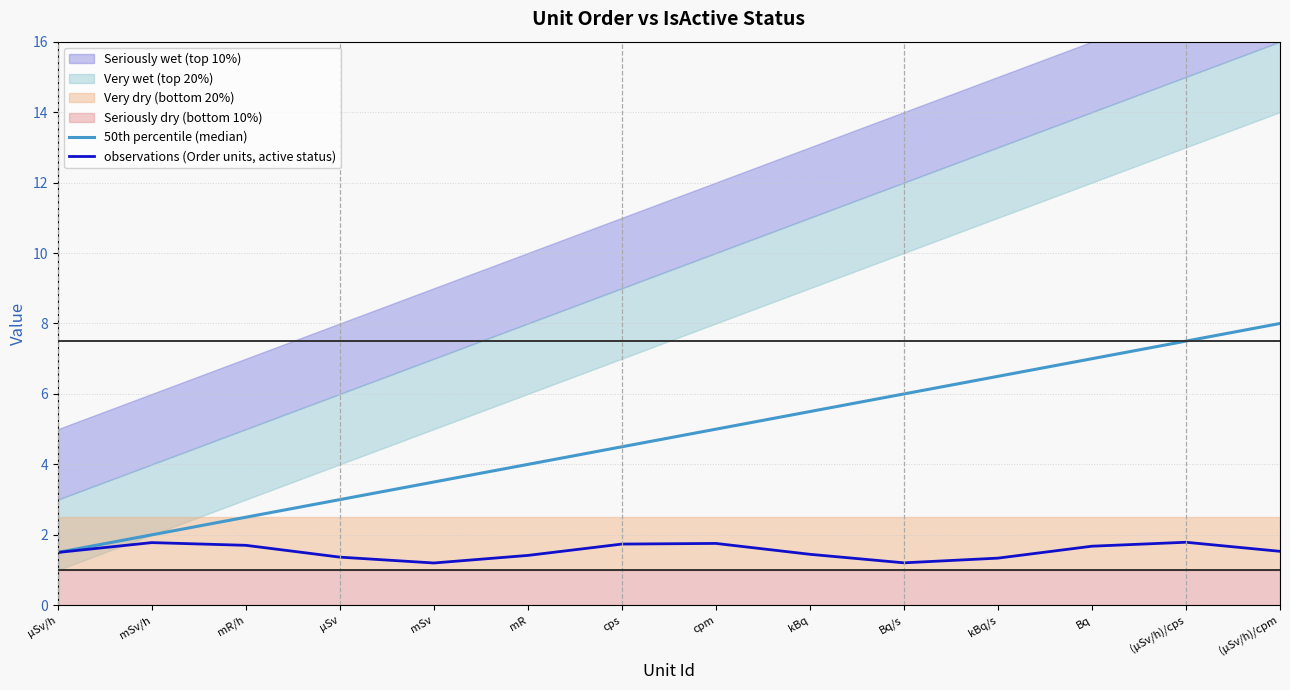

The value of 50th percentile (median) at mSv/h is 2.0. True or false?

True